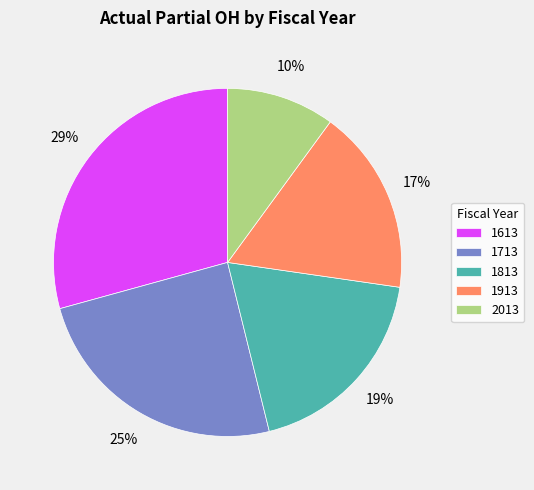

Does any single category account for the majority?

No